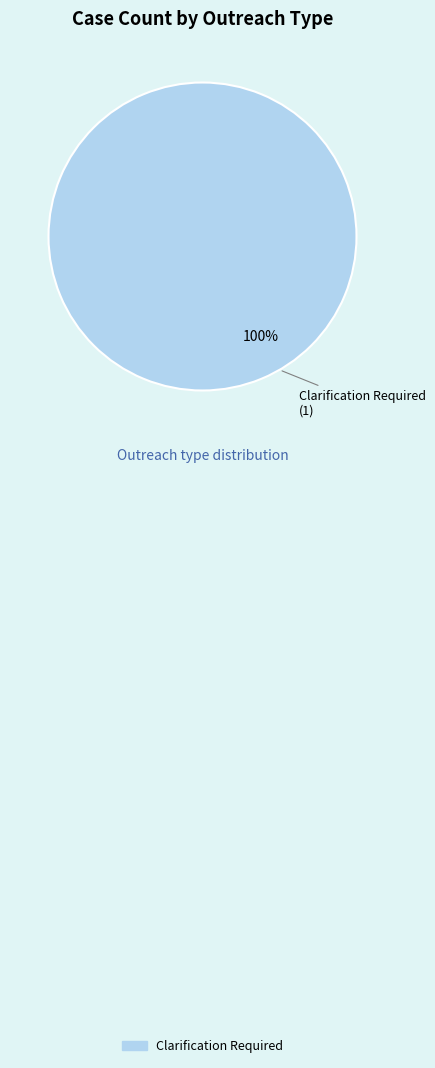

Does any single category account for the majority?

Yes